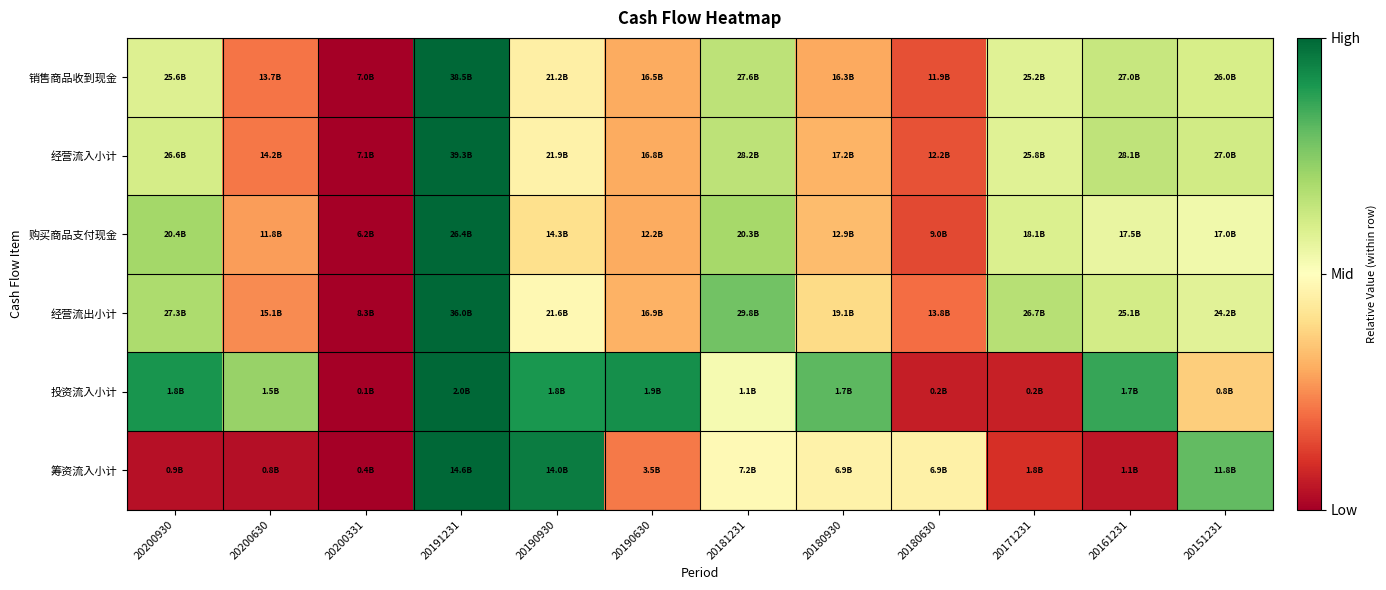

Between 20171231 and 20181231, which is larger?

20181231